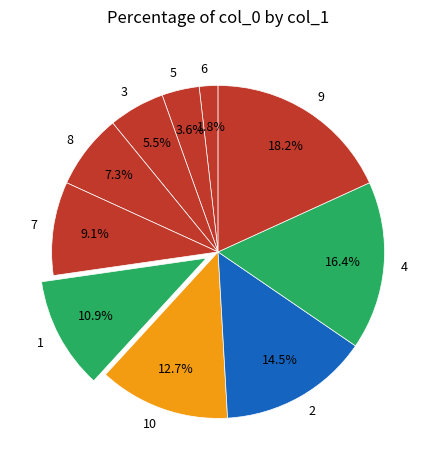

Approximately how many times larger is the value at 9 compared to 1?

1.7